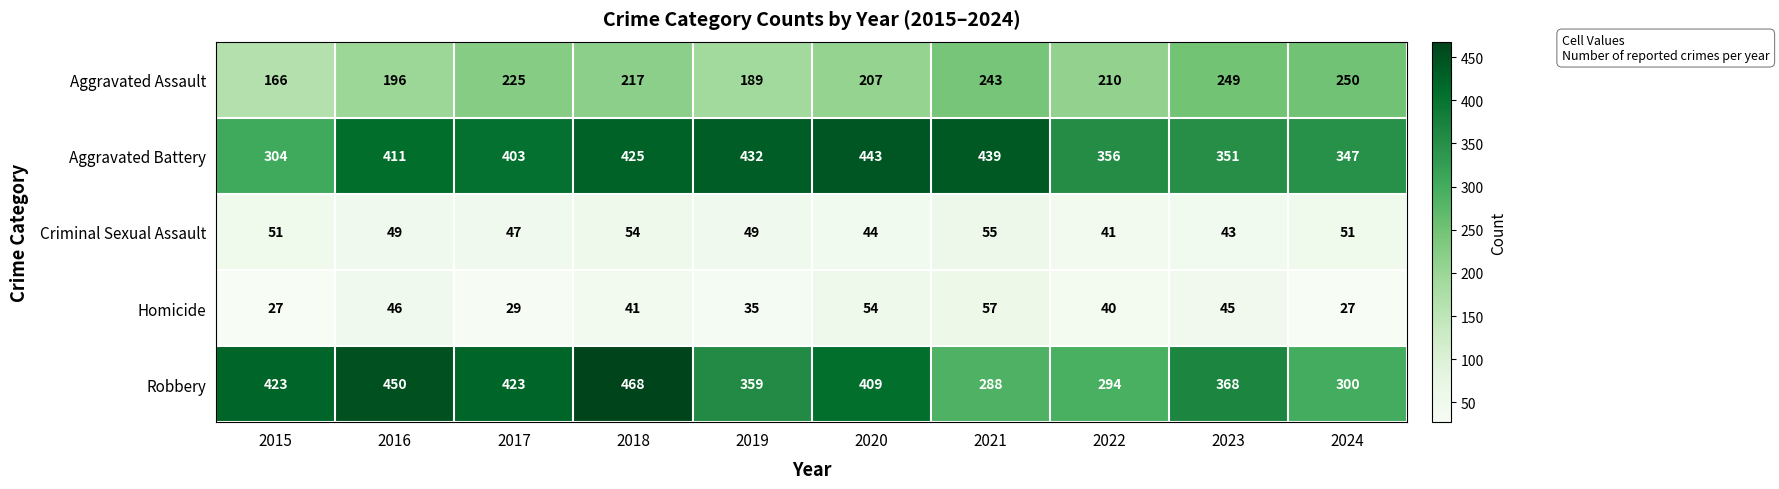

Is it true that Aggravated Assault equals 225 at 2017?

True